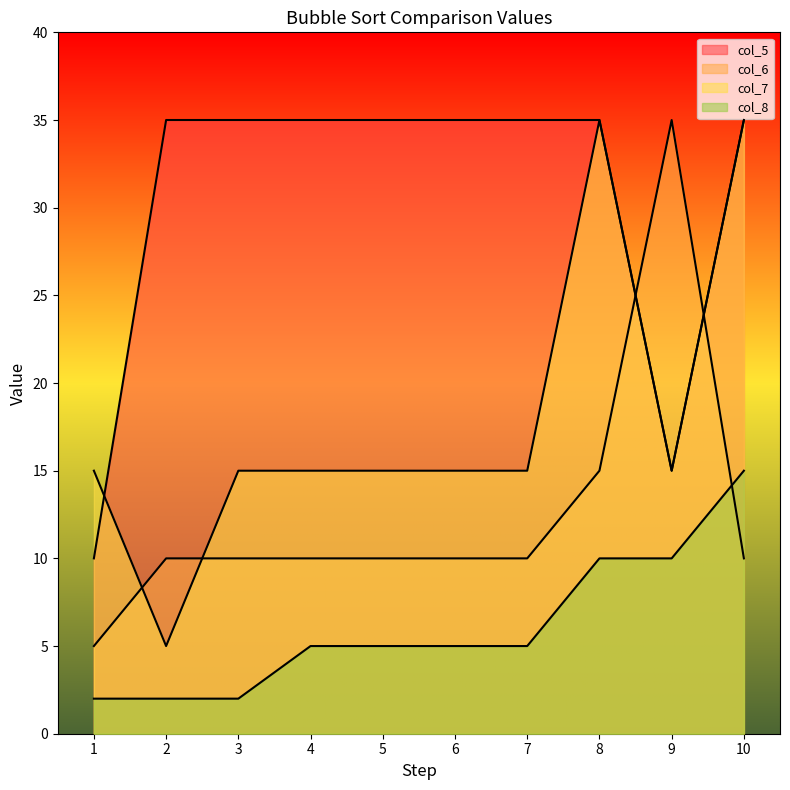

True or false: col_8 and col_6 cross at least once.

True